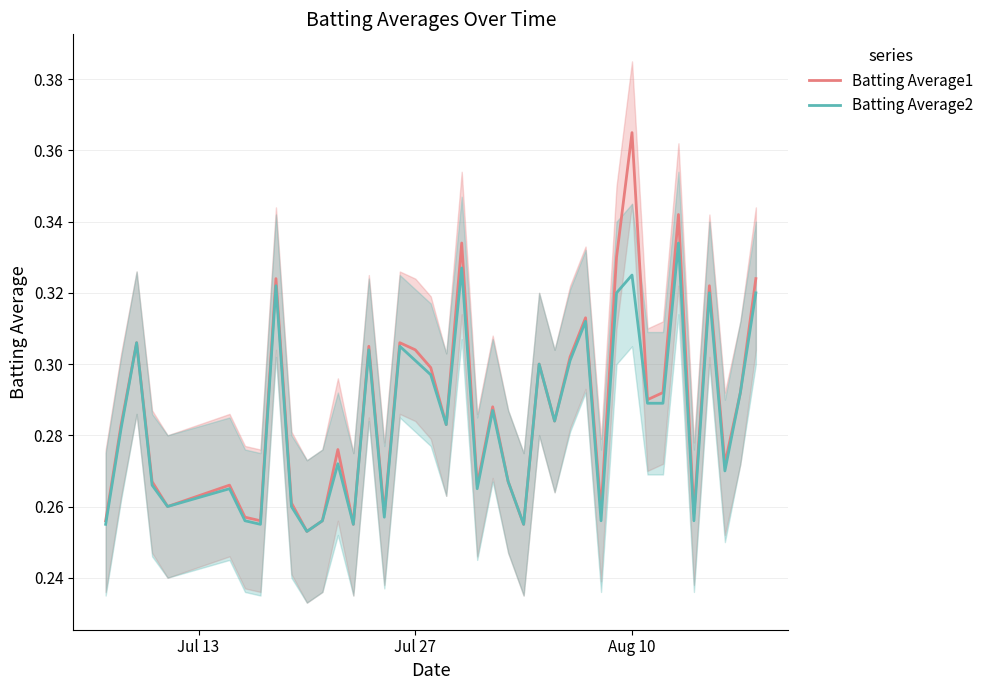

At which label does Batting Average1 reach its peak?

Aug 10